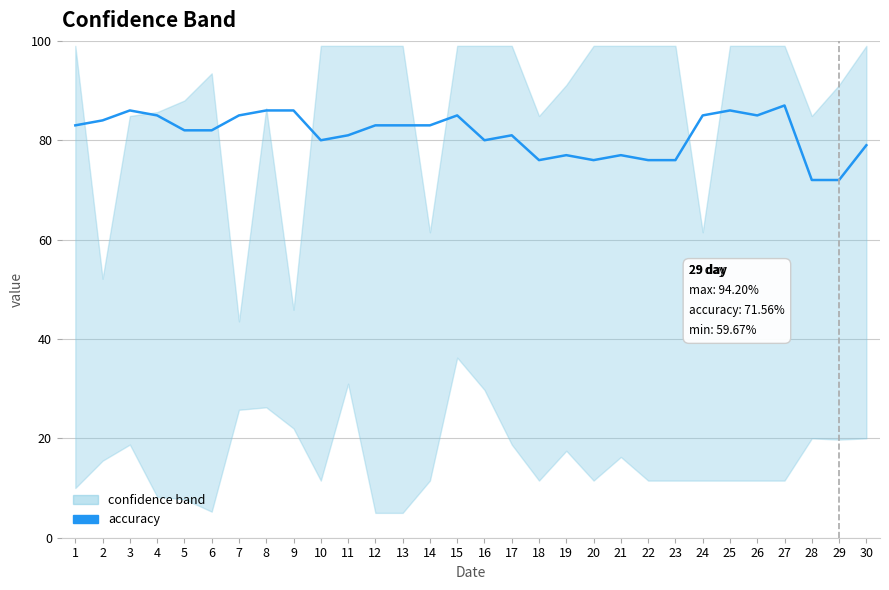

How many lines are shown in the chart?

1